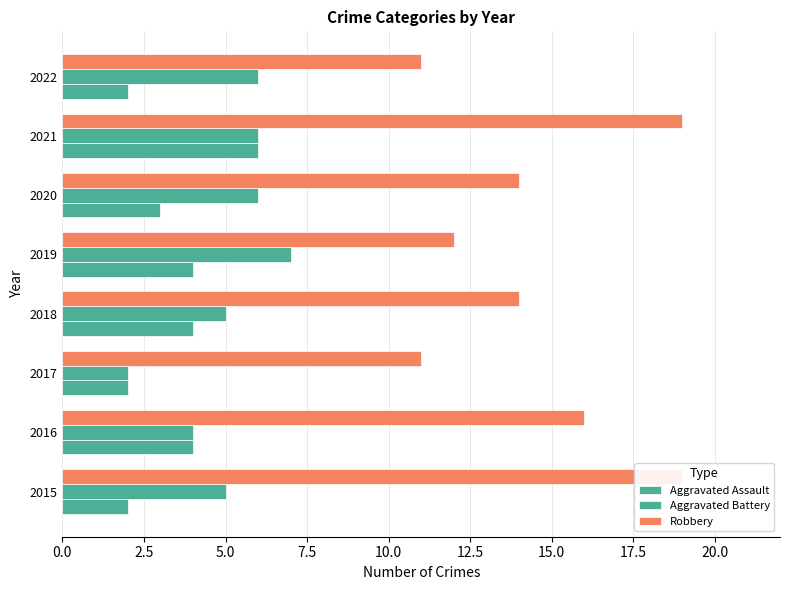

Which has a higher value, 2015 or 2019?

2019